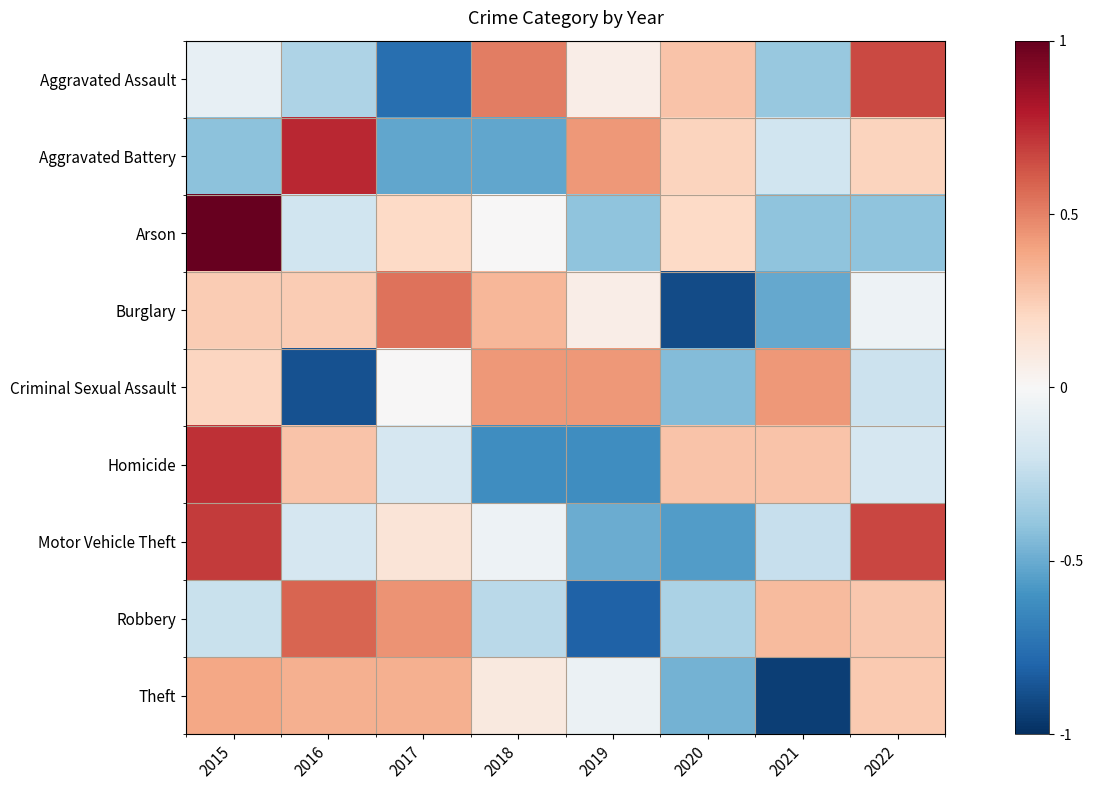

Reading right to left, list all the values displayed in this chart.

Aggravated Assault: 2022=0.7	2021=-0.4	2020=0.3	2019=0.1	2018=0.5	2017=-0.8	2016=-0.3	2015=-0.1
Aggravated Battery: 2022=0.2	2021=-0.2	2020=0.2	2019=0.4	2018=-0.5	2017=-0.5	2016=0.8	2015=-0.4
Arson: 2022=-0.4	2021=-0.4	2020=0.2	2019=-0.4	2018=0.0	2017=0.2	2016=-0.2	2015=1.0
Burglary: 2022=-0.1	2021=-0.5	2020=-0.9	2019=0.1	2018=0.3	2017=0.5	2016=0.3	2015=0.3
Criminal Sexual Assault: 2022=-0.2	2021=0.4	2020=-0.4	2019=0.4	2018=0.4	2017=0.0	2016=-0.9	2015=0.2
Homicide: 2022=-0.2	2021=0.3	2020=0.3	2019=-0.6	2018=-0.6	2017=-0.2	2016=0.3	2015=0.7
Motor Vehicle Theft: 2022=0.7	2021=-0.2	2020=-0.6	2019=-0.5	2018=-0.0	2017=0.1	2016=-0.2	2015=0.7
Robbery: 2022=0.3	2021=0.3	2020=-0.3	2019=-0.8	2018=-0.3	2017=0.5	2016=0.6	2015=-0.2
Theft: 2022=0.3	2021=-0.9	2020=-0.5	2019=-0.1	2018=0.1	2017=0.4	2016=0.4	2015=0.4